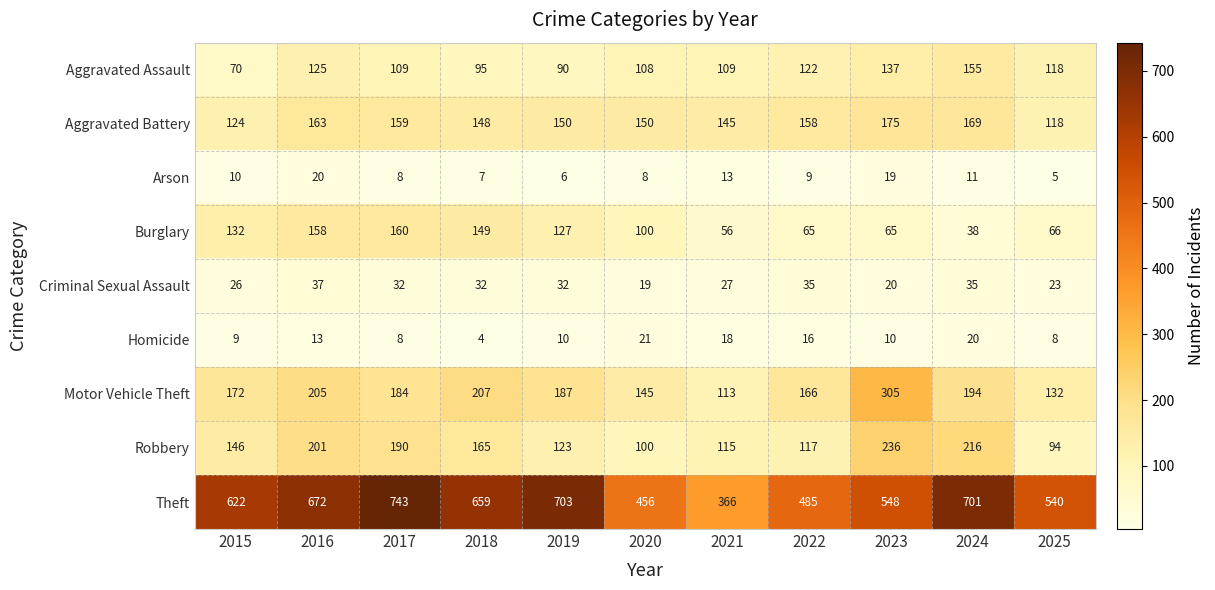

Is it true that Arson equals 4 at 2024?

False